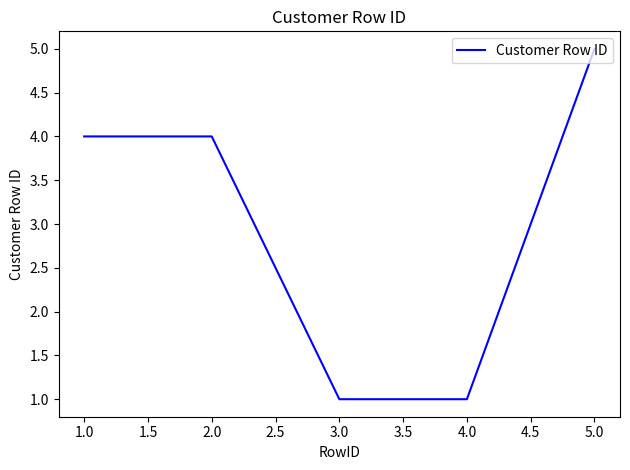

At which category does the chart reach its peak across all series?

5.0